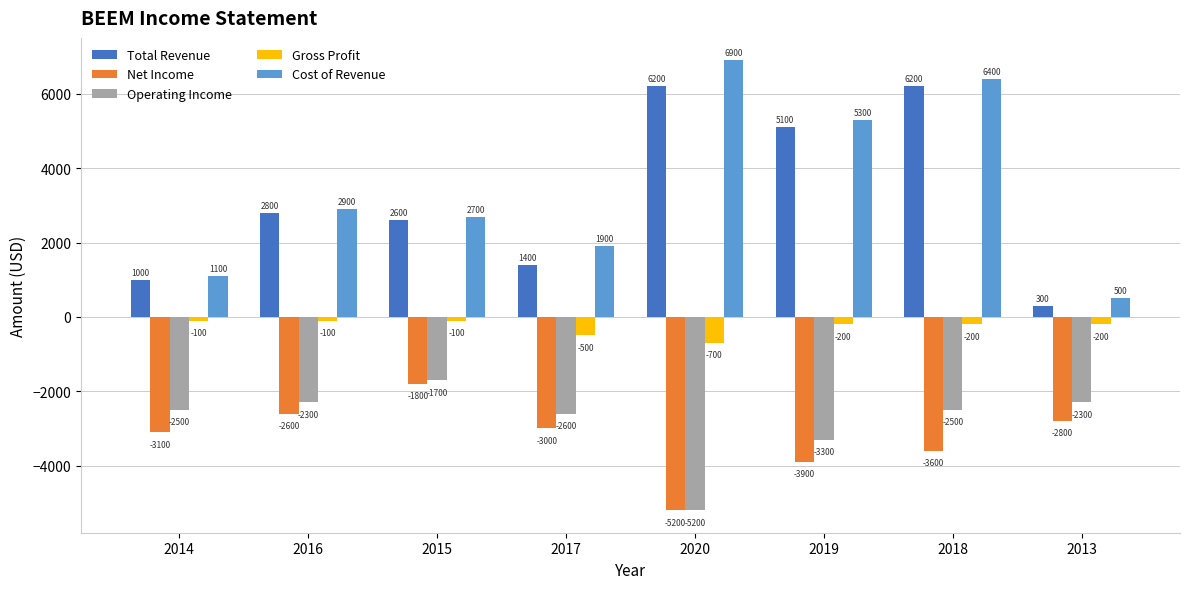

Where is Operating Income nearest to the value -3450?

2019